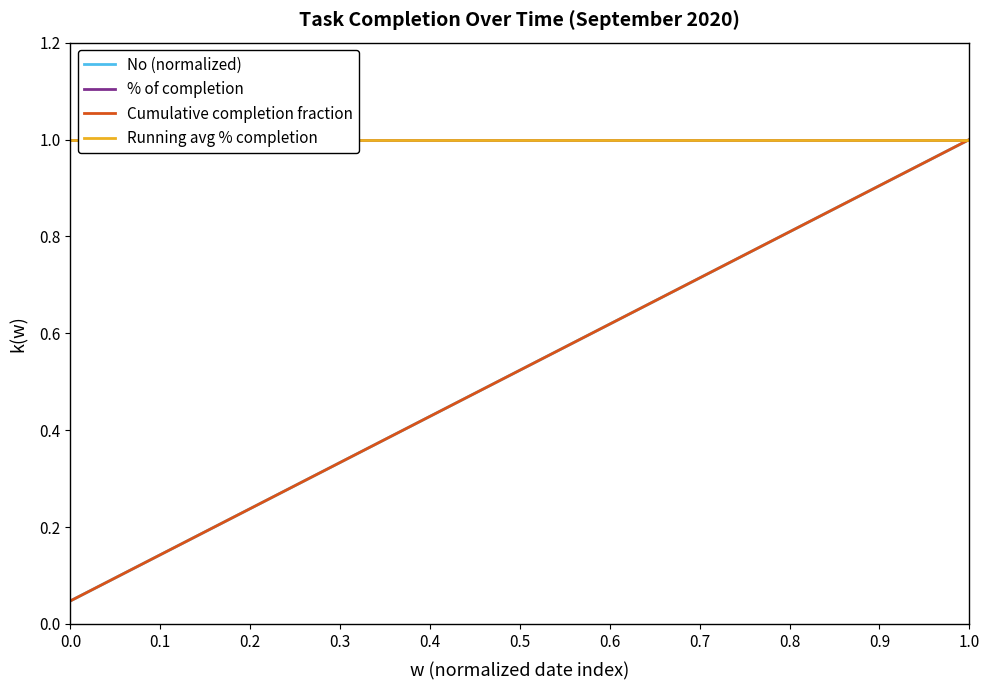

What is the lowest value of the % of completion series?

1.0